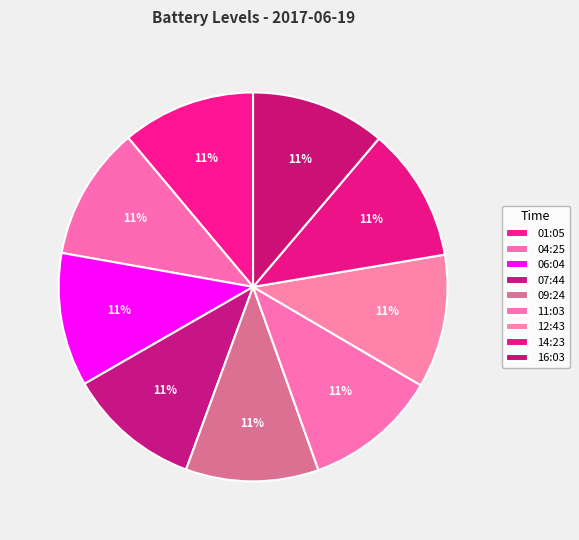

Count the number of slices in the pie.

9